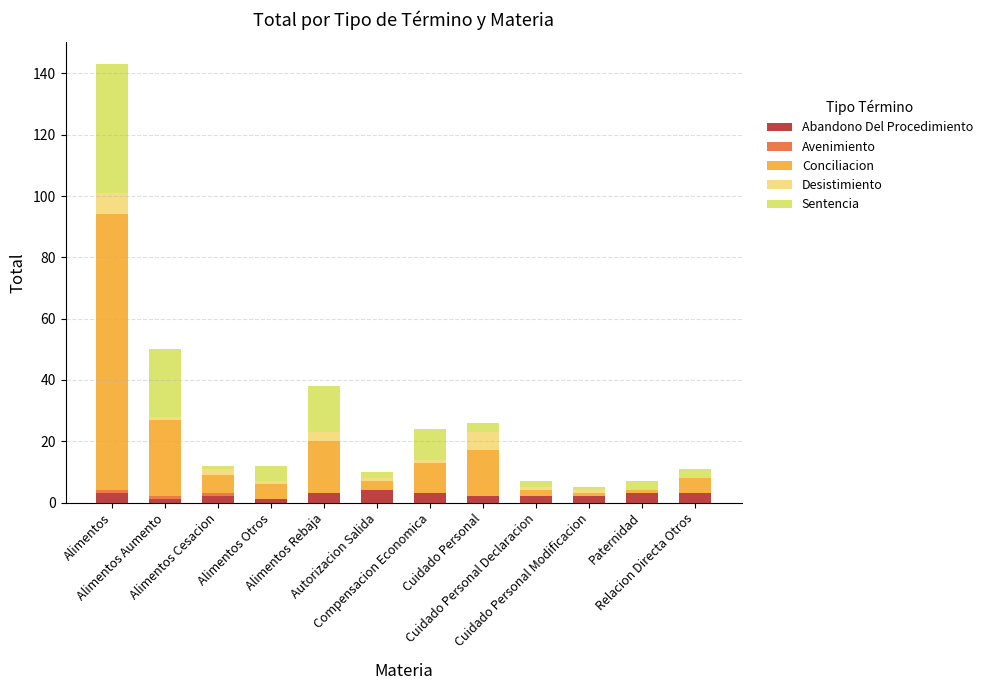

Does the chart contain stacked bars?

Yes